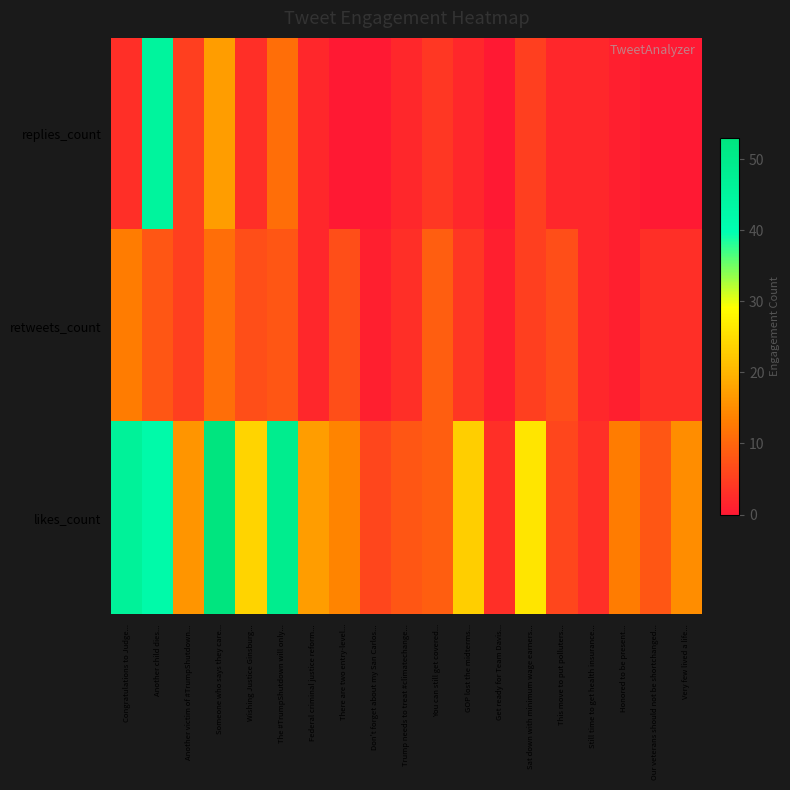

How many data points does each series have?

19